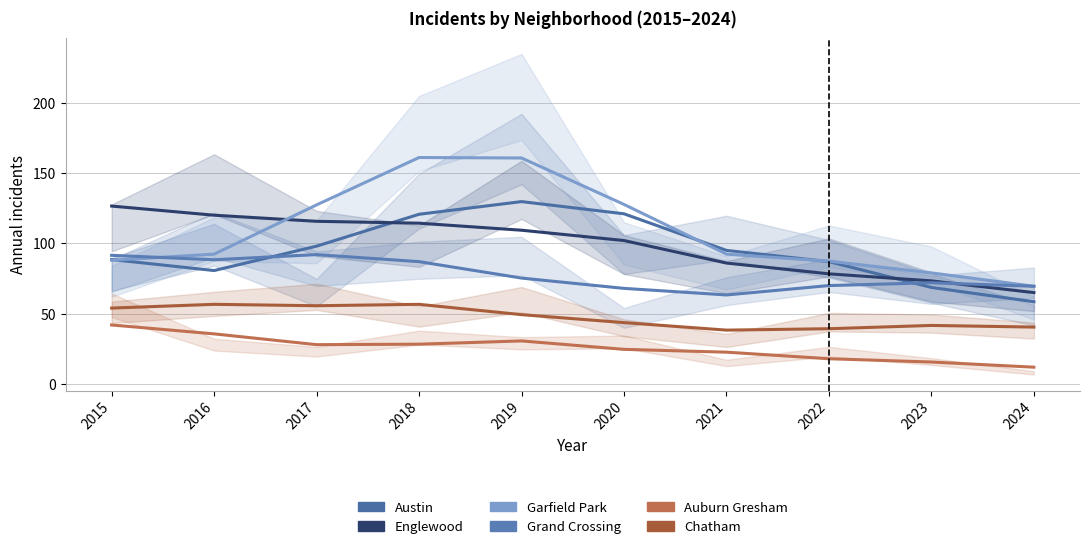

Which series has the widest spread of values?

Garfield Park